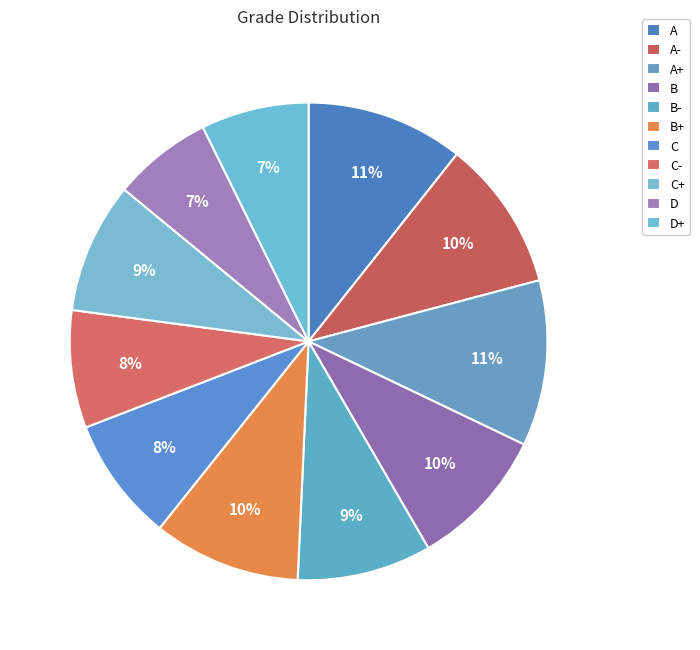

Does C+ represent more than half of the total?

No